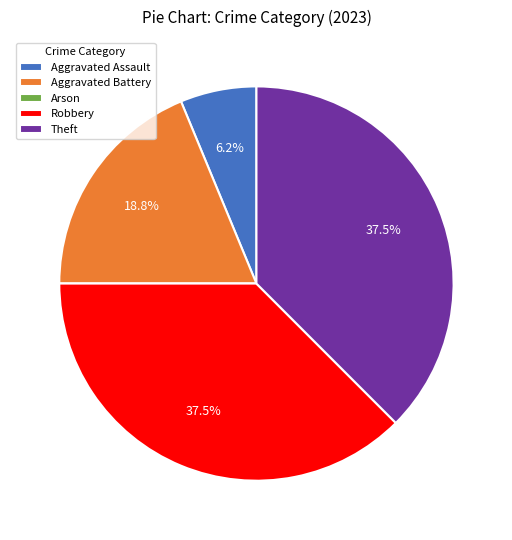

Does Aggravated Assault account for over 50% of the chart?

No